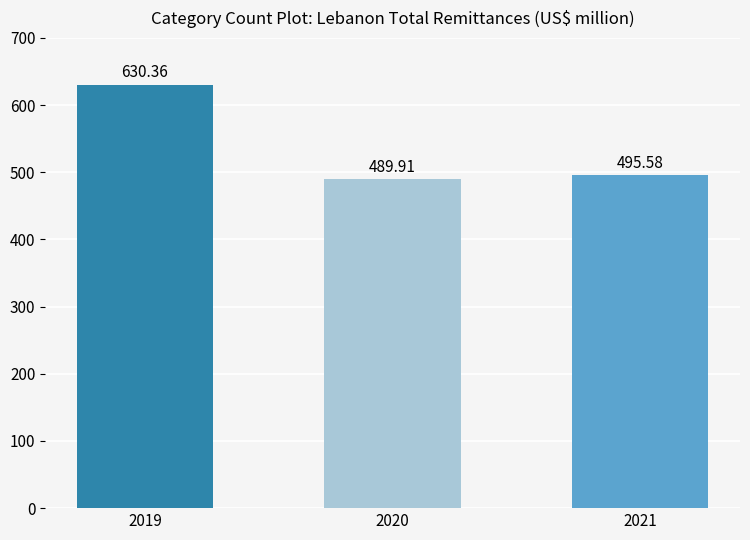

How many distinct data groups are displayed?

1